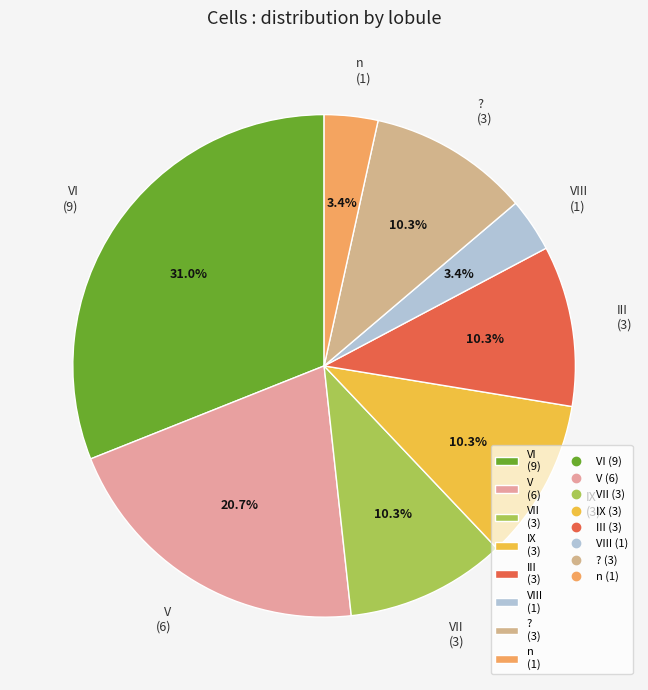

Approximately how many times larger is the value at IX (3) compared to n (1)?

3.0